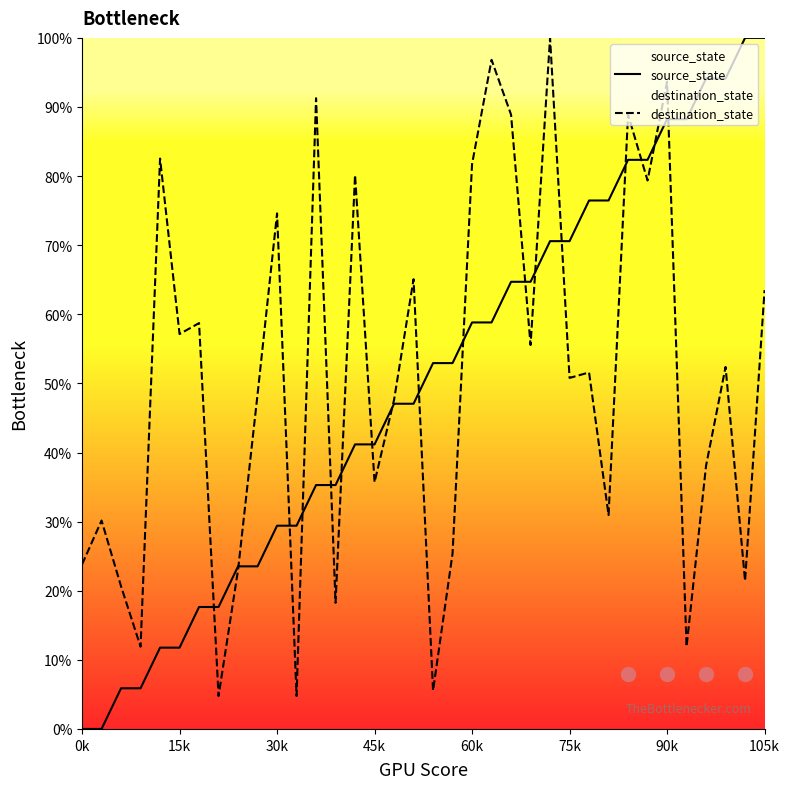

At which category is the sum across all series the highest?

90k